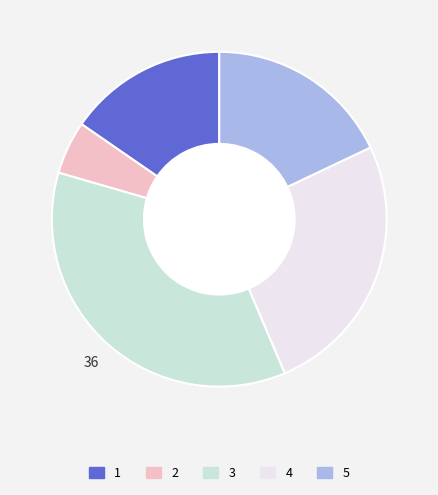

Which category has the biggest portion of the pie?

3